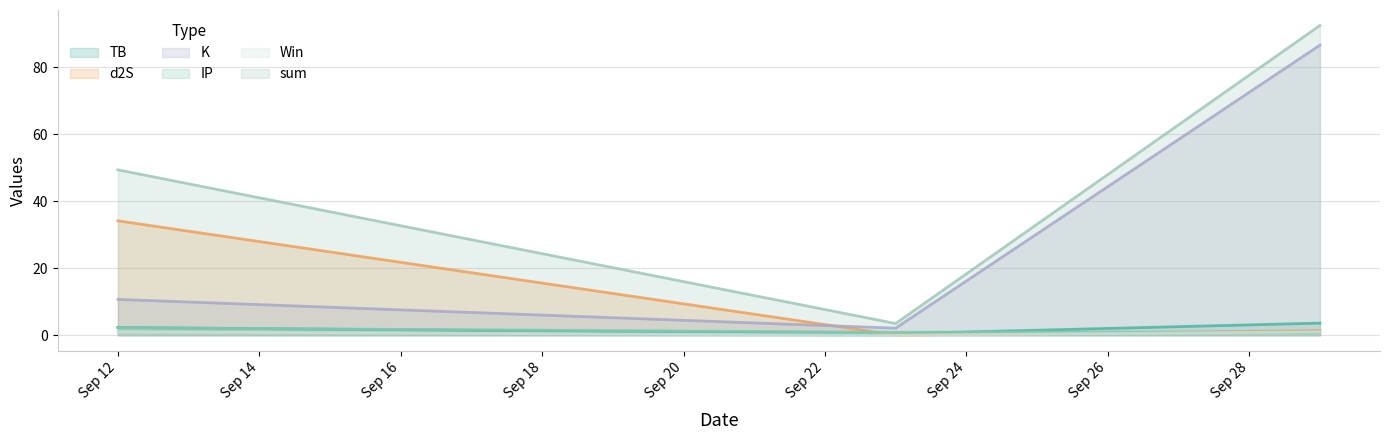

What are all the series names shown in the legend?

TB, d2S, K, IP, Win, sum